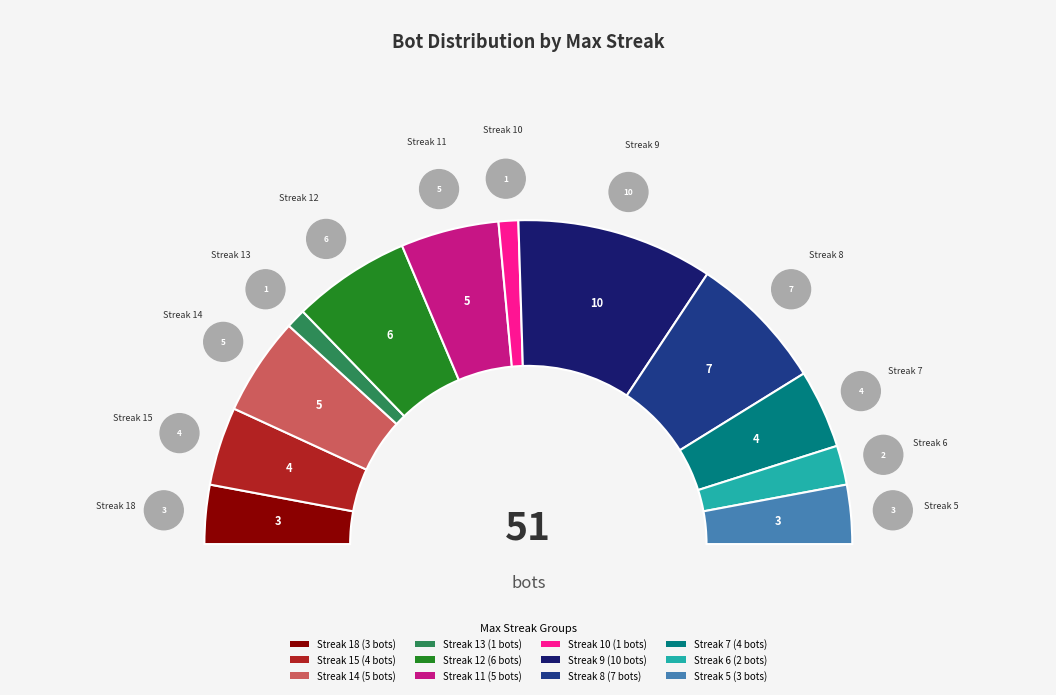

To the nearest percent, what is the combined percentage of 6 and 8?

18%